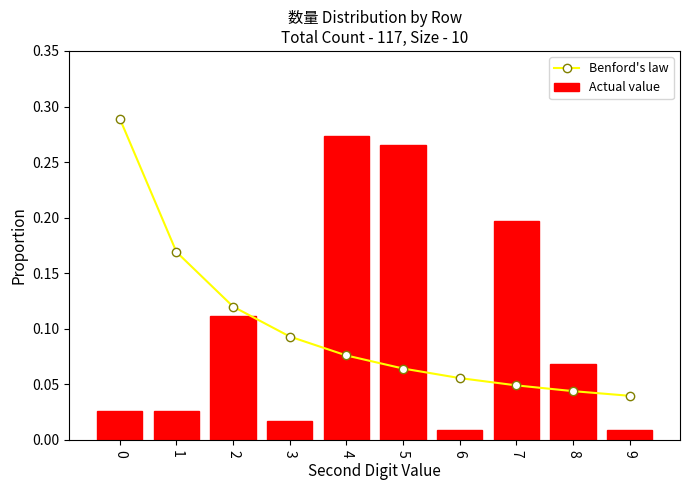

Count the number of data series in this chart.

2